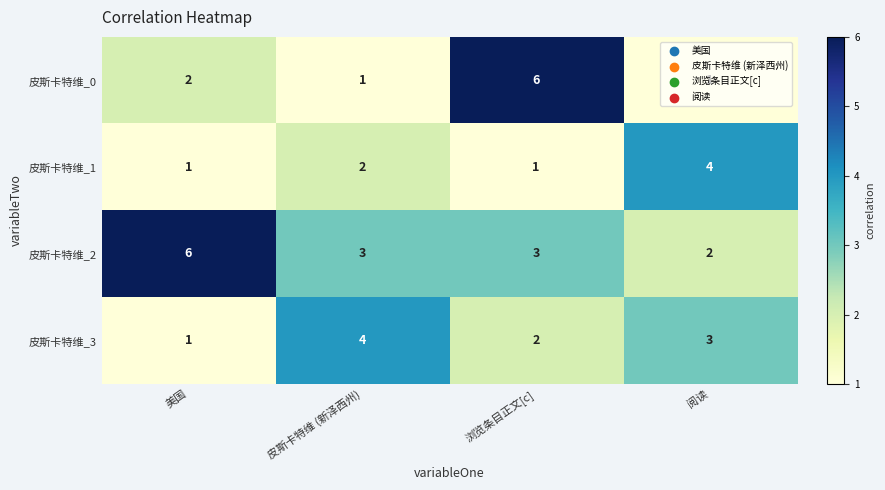

True or false: 皮斯卡特维_3 has a value of 1 at 美国.

True